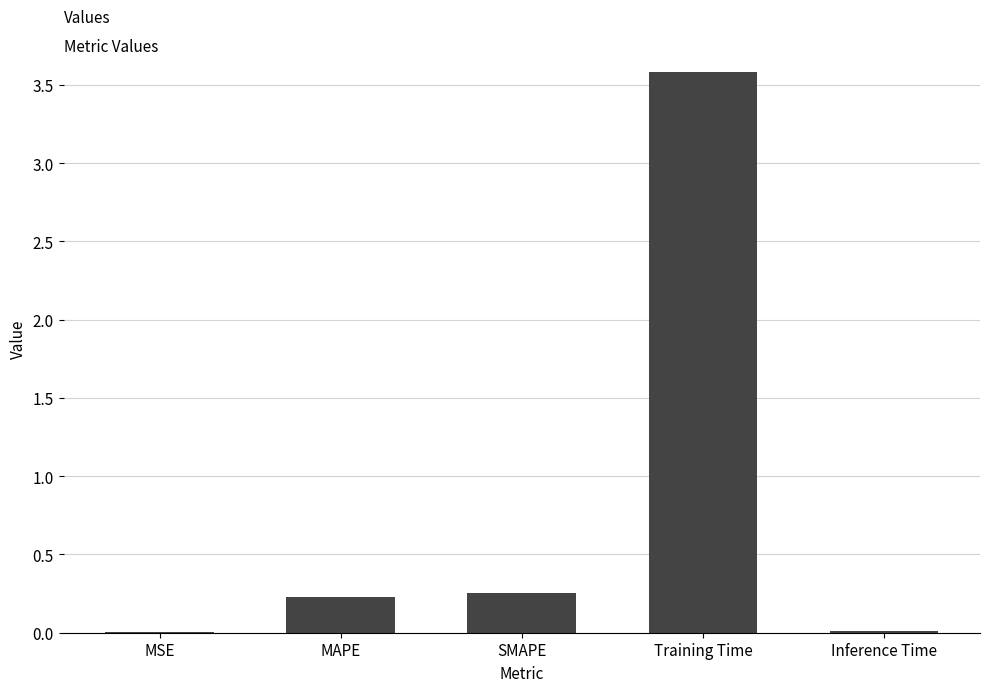

Which has a higher value, Inference Time or SMAPE?

SMAPE